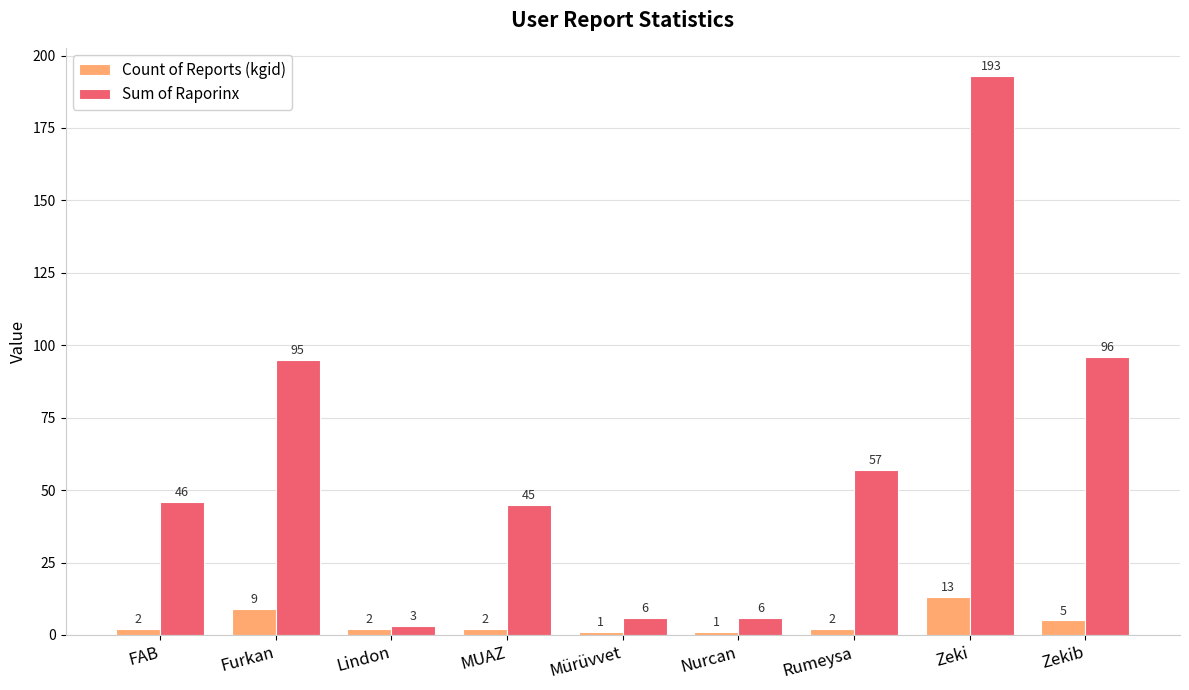

How many groups of bars are there?

9